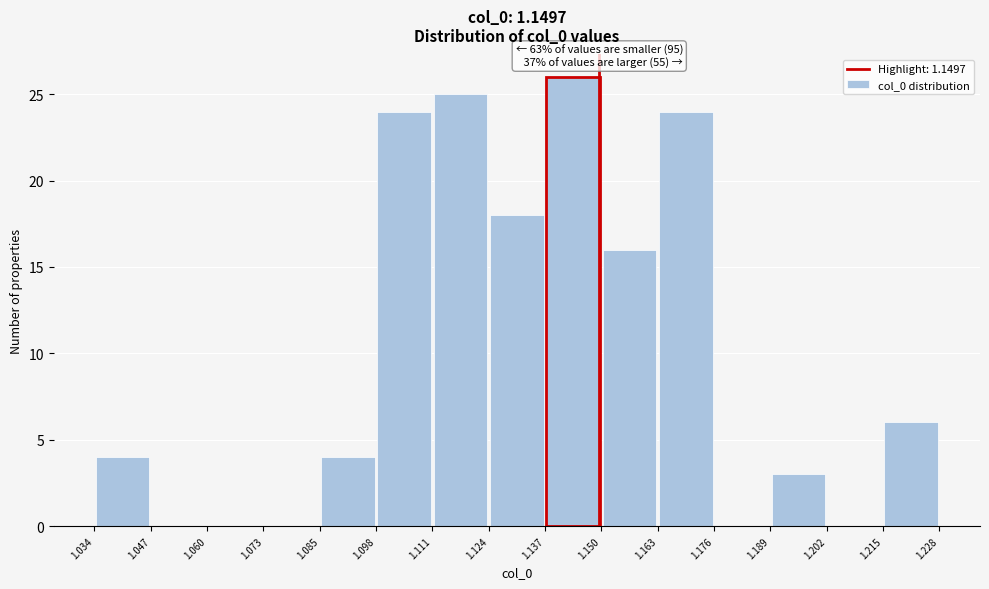

Over which range of the x-axis is the bar tallest?

1.137 to 1.150